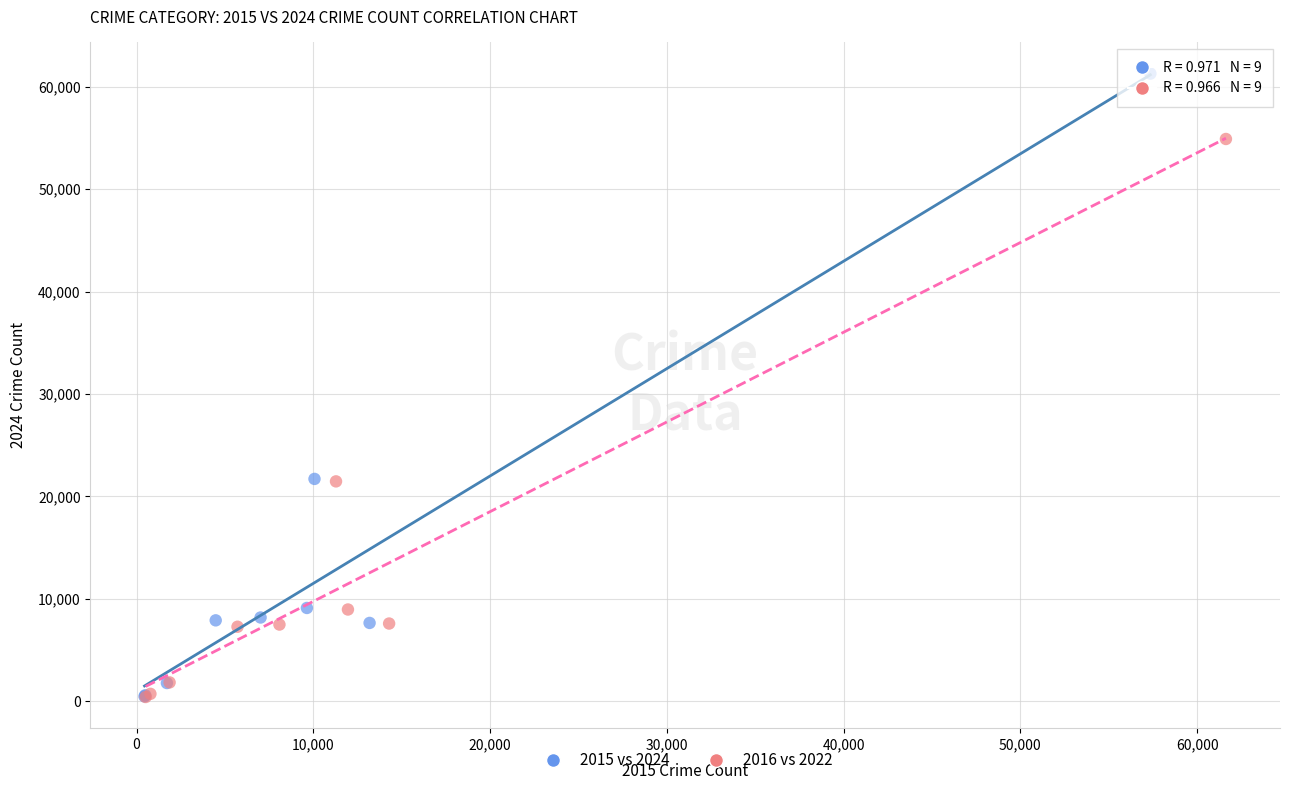

Which series reaches the maximum Y coordinate?

2015 vs 2024